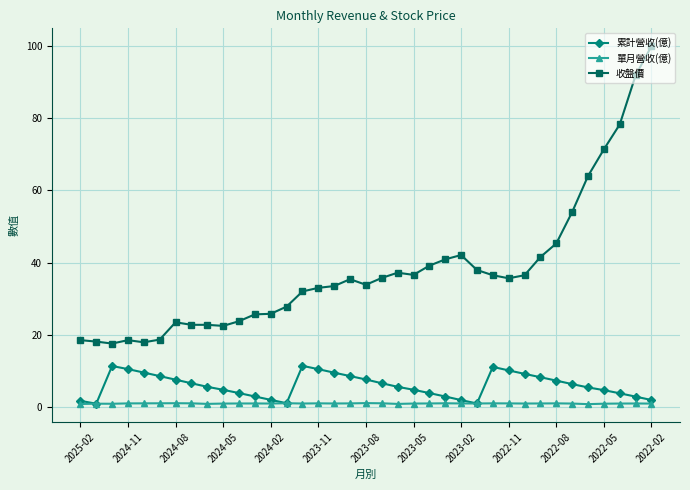

What is the value of the 累計營收(億) point at the 31st from the left?

7.3